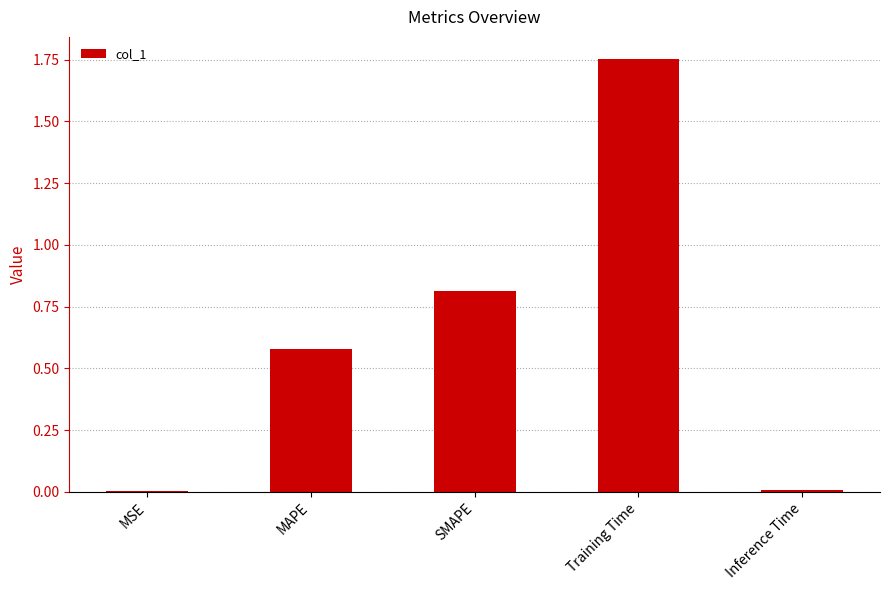

How many data points does each series have?

5